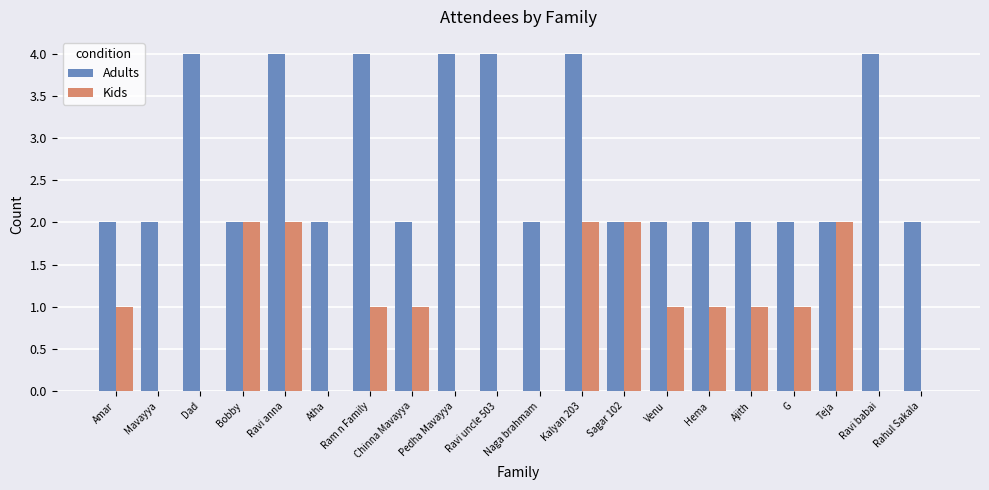

Is it true that Adults equals 2 at Venu?

True